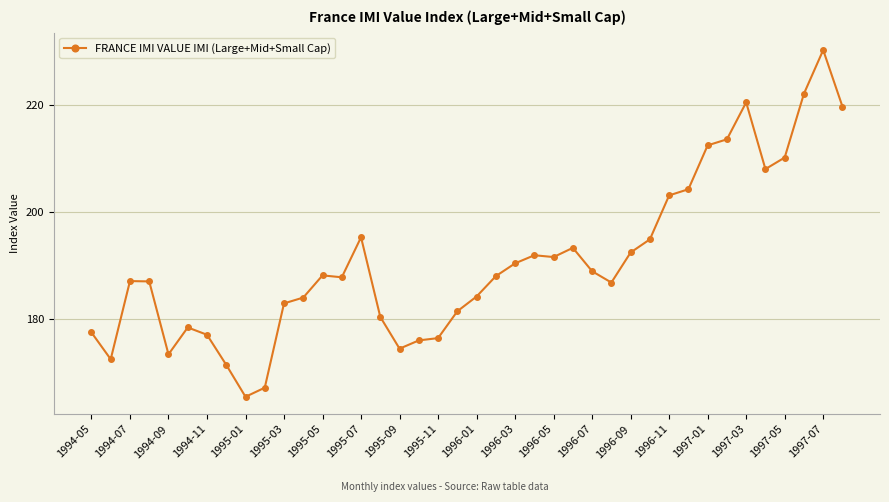

True or false: there are more than 0 points higher than both neighbors.

True